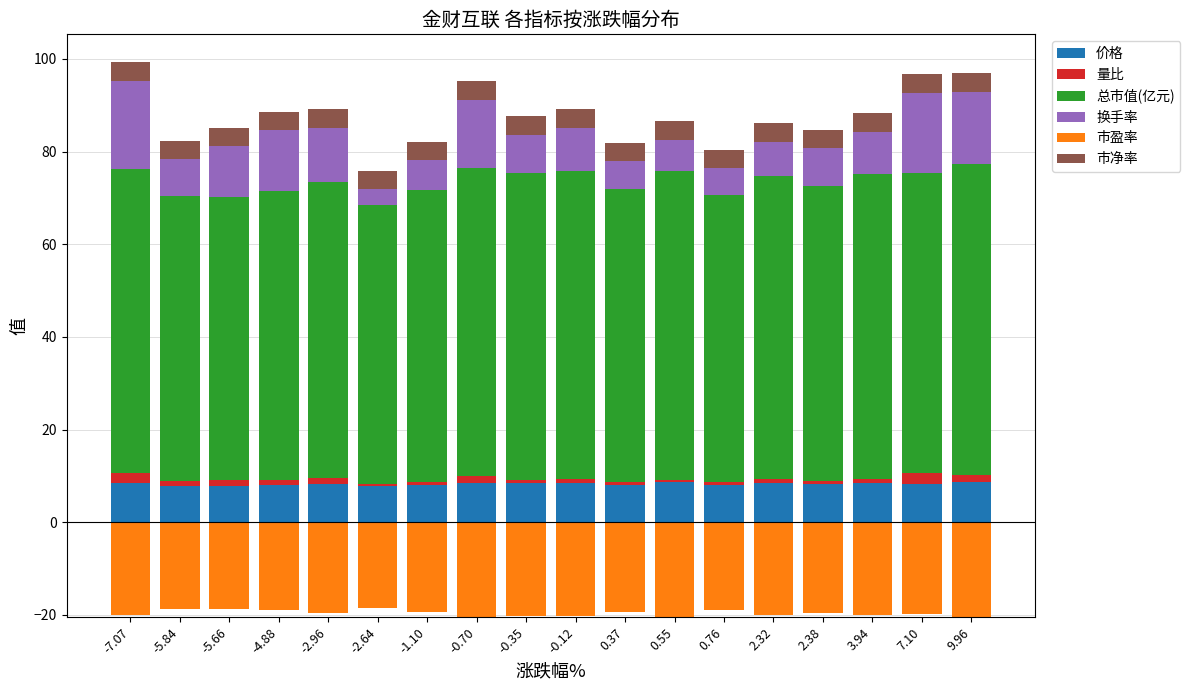

What is the highest value of the 价格 series?

8.6